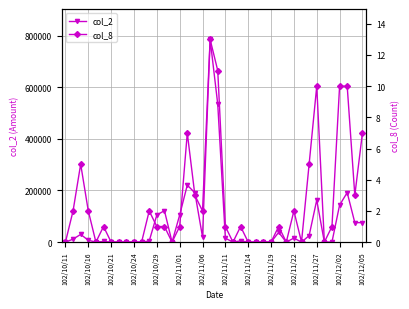

True or false: col_2 has more than 0 interior local peaks.

True